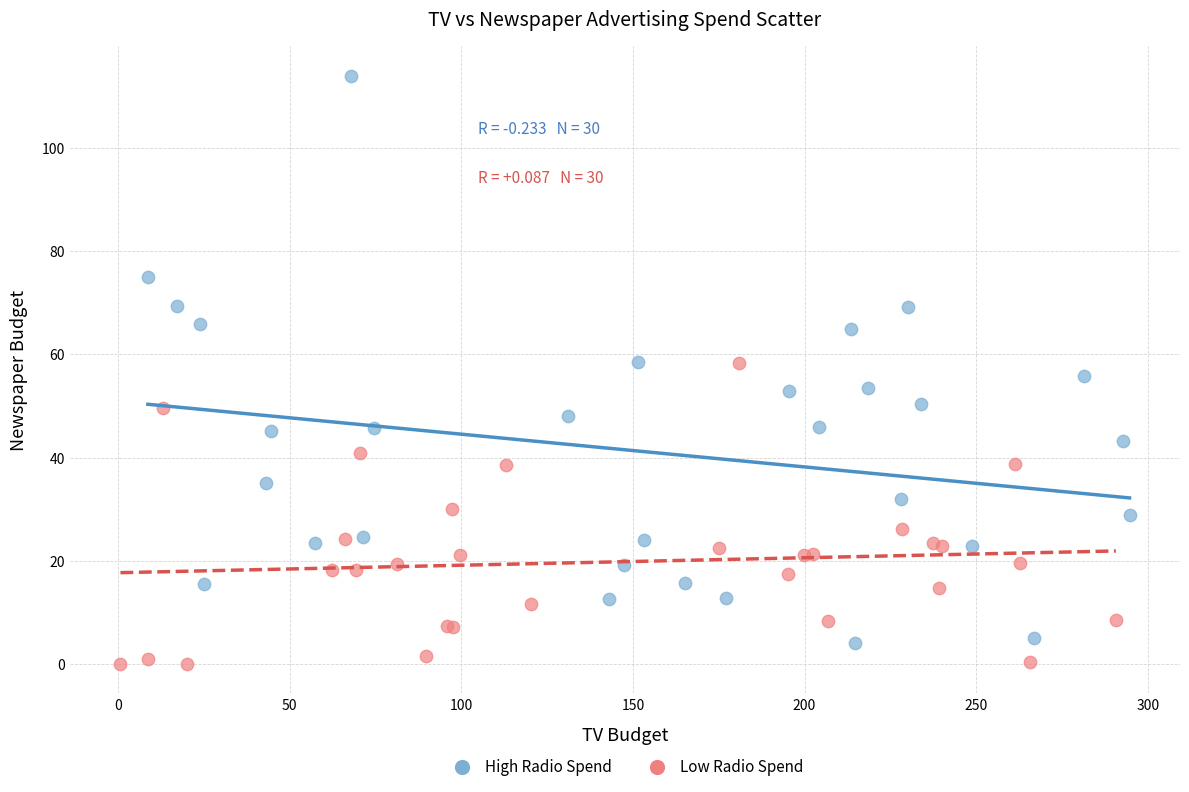

Which series contains the lowest Y value?

Low Radio Spend